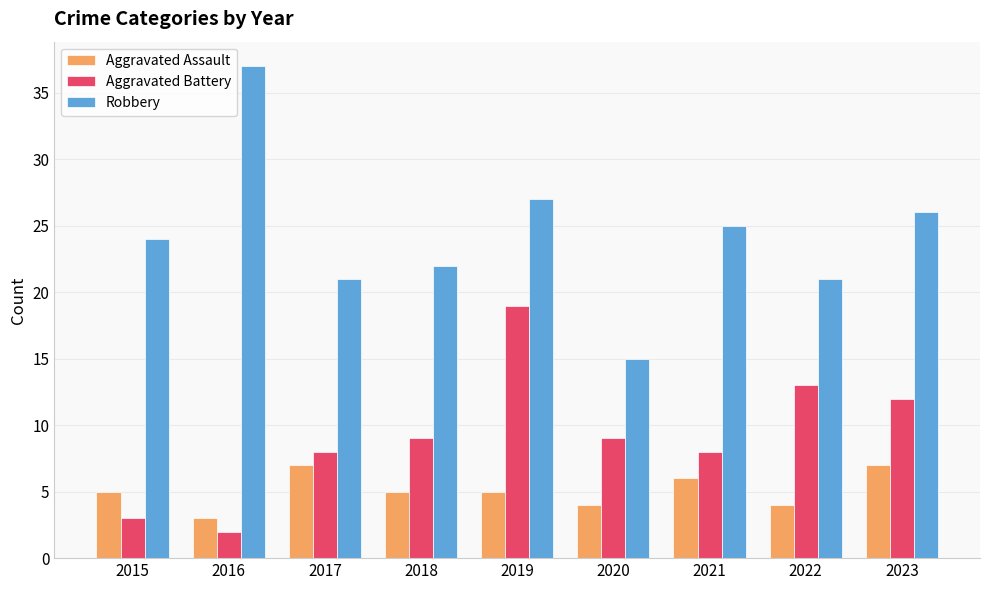

What is the value of the Aggravated Assault bar at the 5th from the left?

5